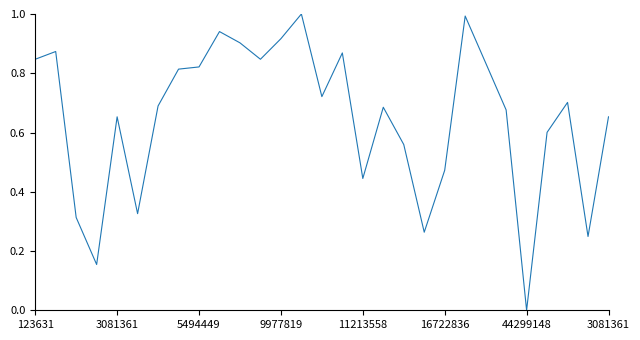

How many positive values are there?

28